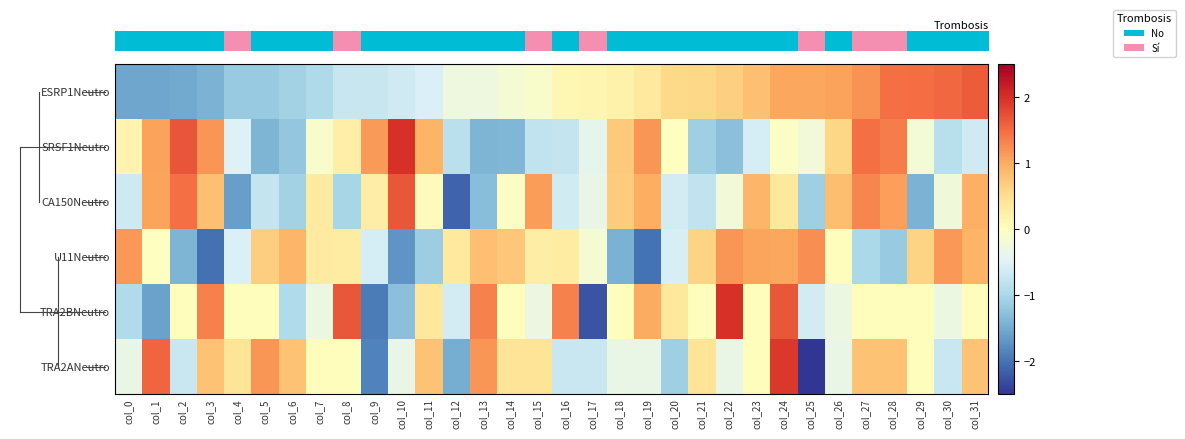

Reading right to left, transcribe all the data shown in this chart.

row_0: 1.6	1.5	1.5	1.5	1.2	1.1	1.0	1.0	0.8	0.7	0.6	0.6	0.3	0.2	0.2	0.1	-0.1	-0.2	-0.3	-0.3	-0.5	-0.7	-0.7	-0.7	-1.0	-1.1	-1.2	-1.2	-1.4	-1.5	-1.6	-1.6
row_1: -0.7	-0.9	-0.2	1.4	1.5	0.6	-0.2	-0.0	-0.6	-1.3	-1.1	-0.0	1.2	0.7	-0.4	-0.8	-0.8	-1.4	-1.4	-0.8	0.9	2.0	1.1	0.3	-0.1	-1.2	-1.4	-0.5	1.2	1.7	1.1	0.2
row_2: 1.0	-0.2	-1.4	1.1	1.3	0.8	-1.1	0.4	0.9	-0.2	-0.8	-0.6	1.0	0.7	-0.3	-0.6	1.1	-0.0	-1.3	-2.1	0.1	1.7	0.3	-1.0	0.3	-1.1	-0.8	-1.6	0.8	1.5	1.1	-0.7
row_3: 0.9	1.2	0.6	-1.2	-1.0	0.0	1.2	1.1	1.1	1.2	0.6	-0.6	-2.0	-1.4	-0.2	0.3	0.3	0.7	0.8	0.3	-1.1	-1.7	-0.6	0.3	0.3	0.9	0.7	-0.5	-2.0	-1.4	-0.0	1.2
row_4: 0.0	-0.3	0.0	0.0	0.0	-0.3	-0.6	1.7	0.0	2.0	0.0	0.4	1.0	0.0	-2.3	1.3	-0.3	0.0	1.3	-0.6	0.4	-1.3	-1.9	1.7	-0.3	-0.9	0.0	0.0	1.3	0.0	-1.6	-0.9
row_5: 0.8	-0.7	0.0	0.8	0.8	-0.3	-3.0	1.9	0.0	-0.3	0.4	-1.1	-0.3	-0.3	-0.7	-0.7	0.4	0.4	1.2	-1.5	0.8	-0.3	-1.9	0.0	0.0	0.8	1.2	0.4	0.8	-0.7	1.6	-0.3